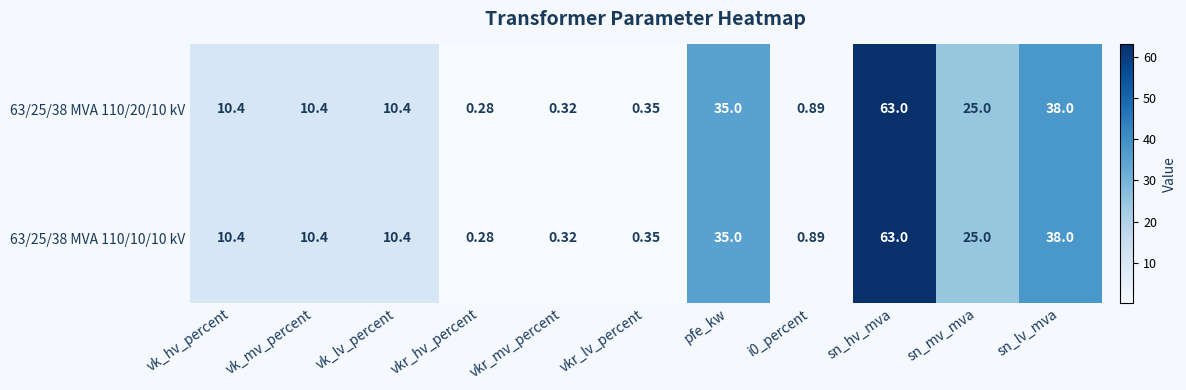

How many distinct data groups are displayed?

2